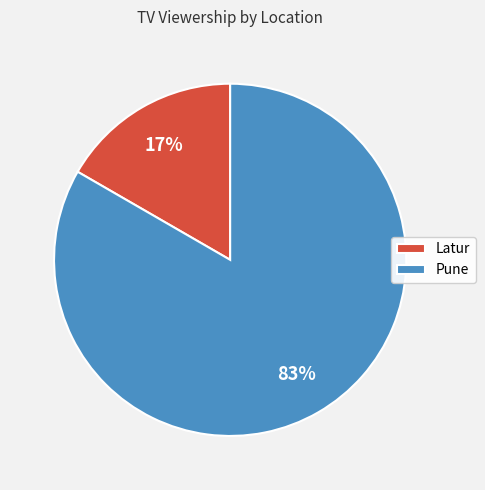

Count the number of slices in the pie.

2